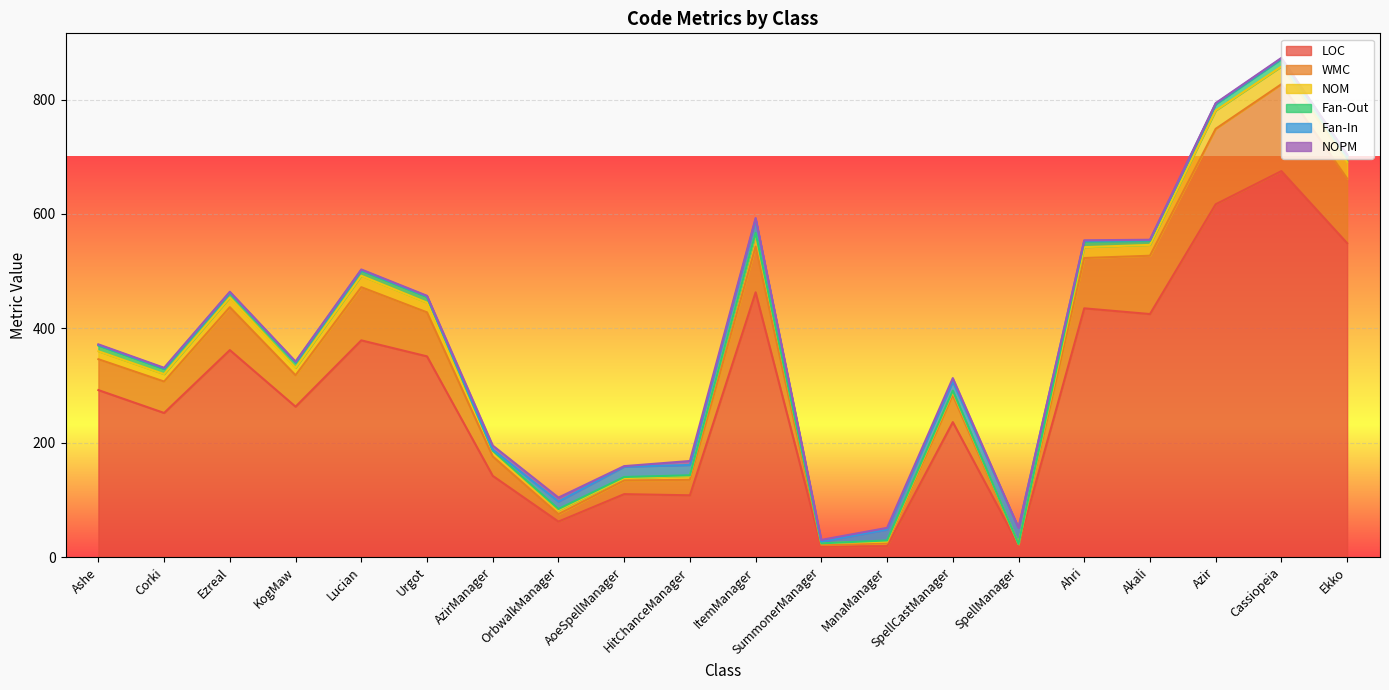

True or false: Fan-Out and NOM cross at least once.

False